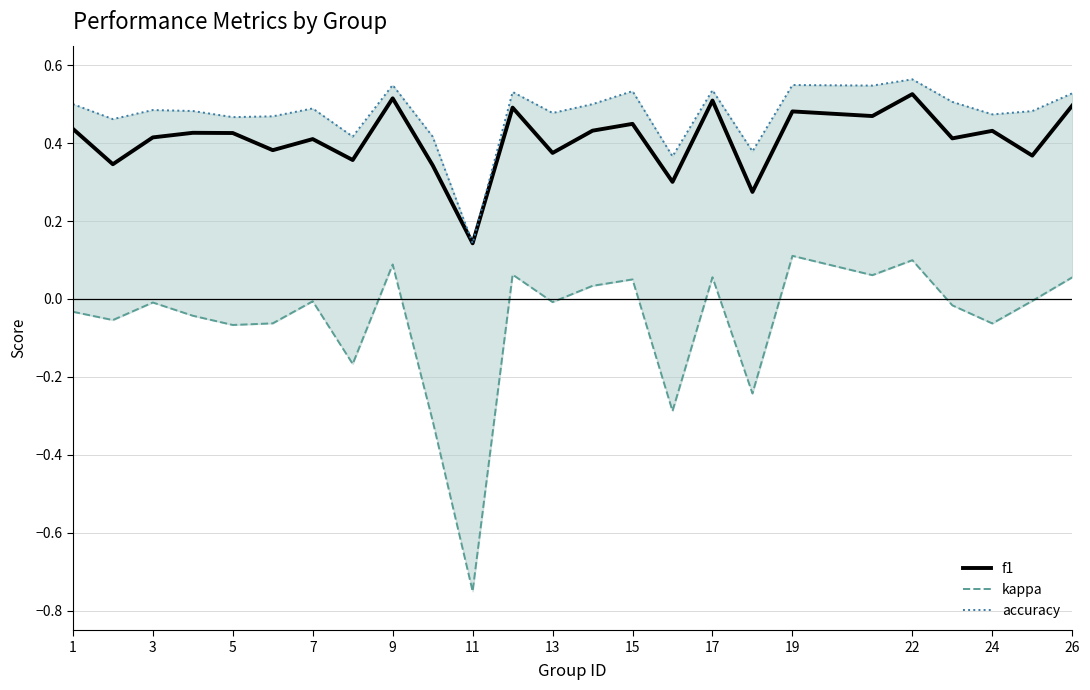

Is it true that f1 equals 0.1 at 3?

False